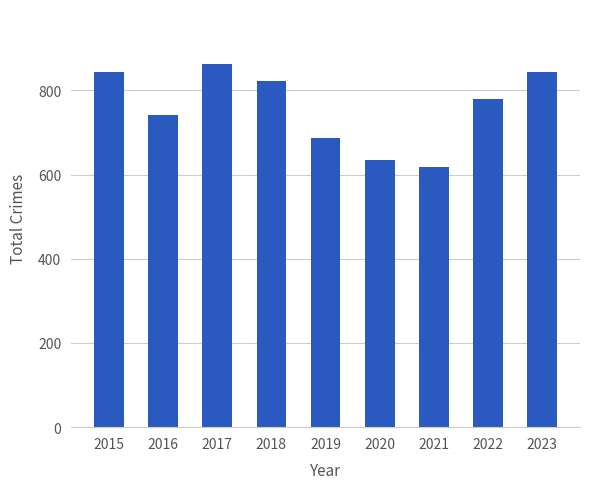

What is the change in value from 2015 to 2021?

-227